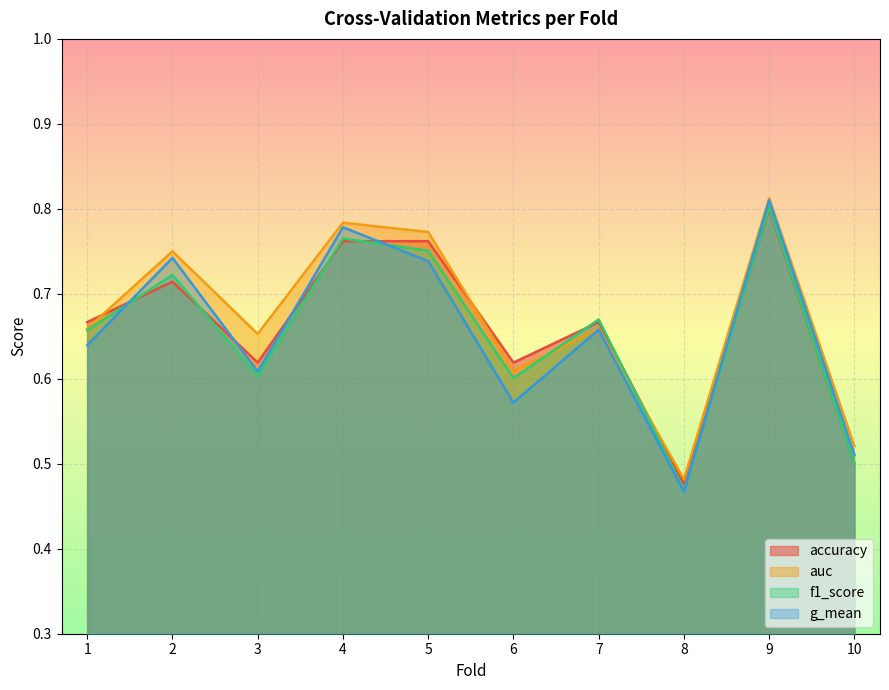

At which category is the sum across all series the highest?

9